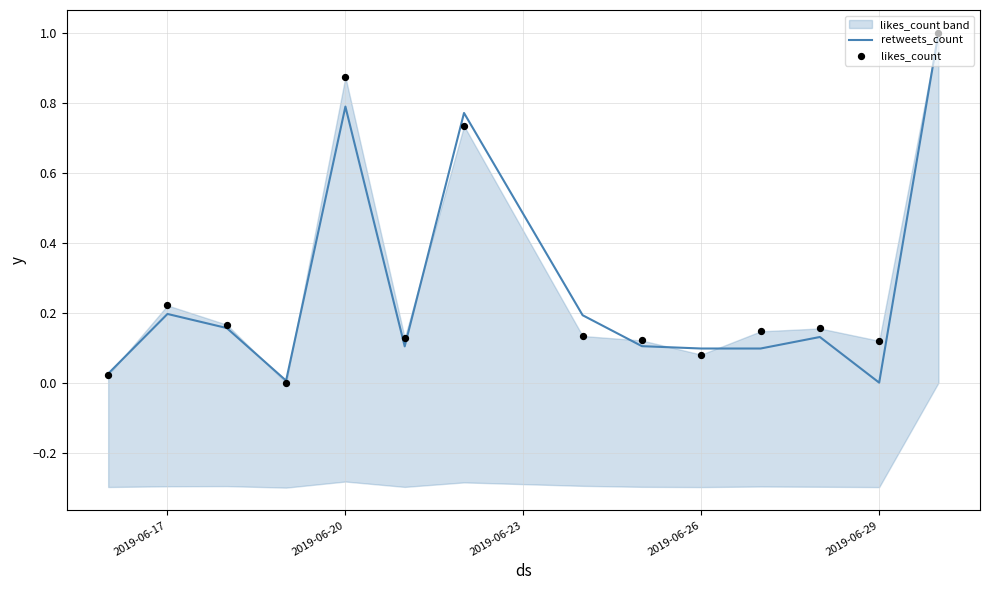

At how many categories does at least one series exceed 0?

14